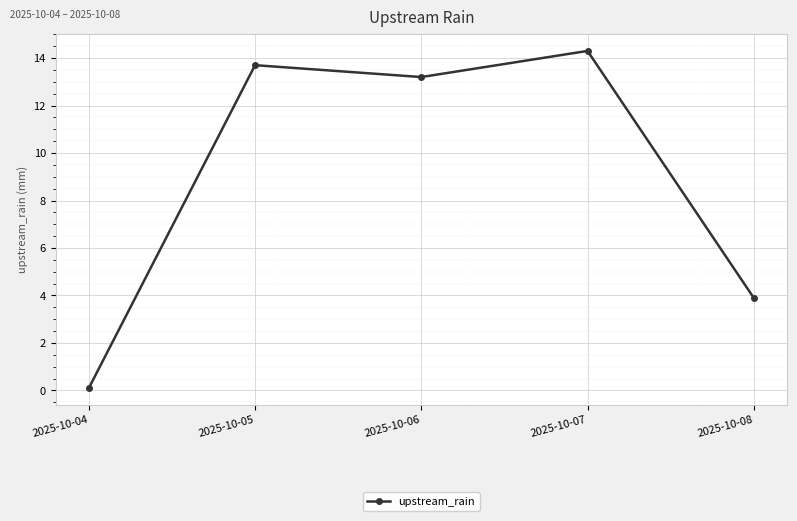

Which label corresponds to the largest value in the chart?

2025-10-07